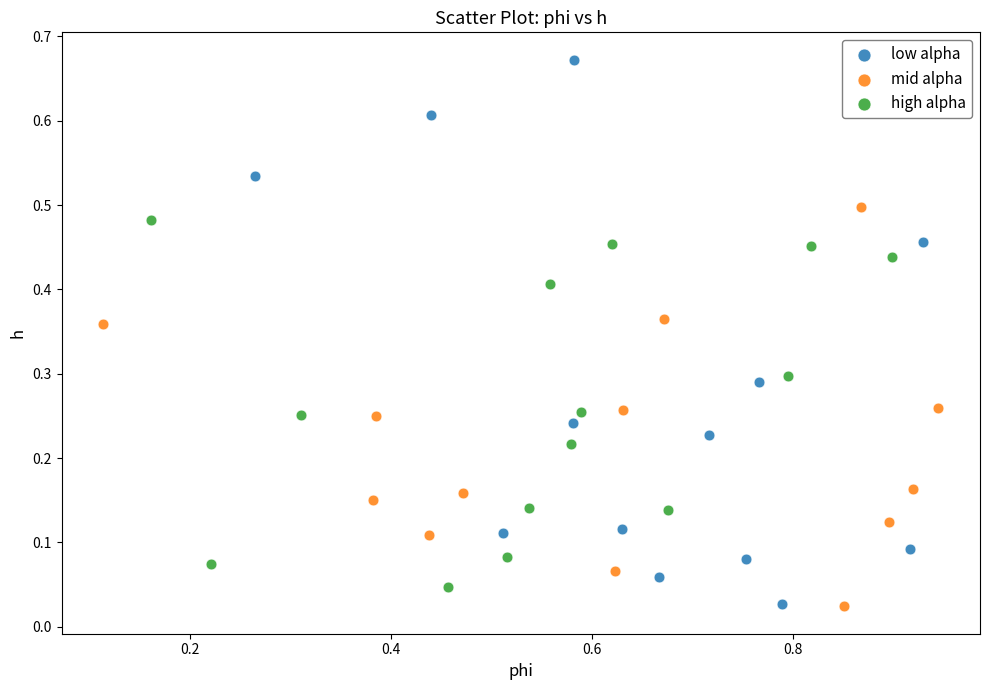

Which series contains the highest Y value?

low alpha